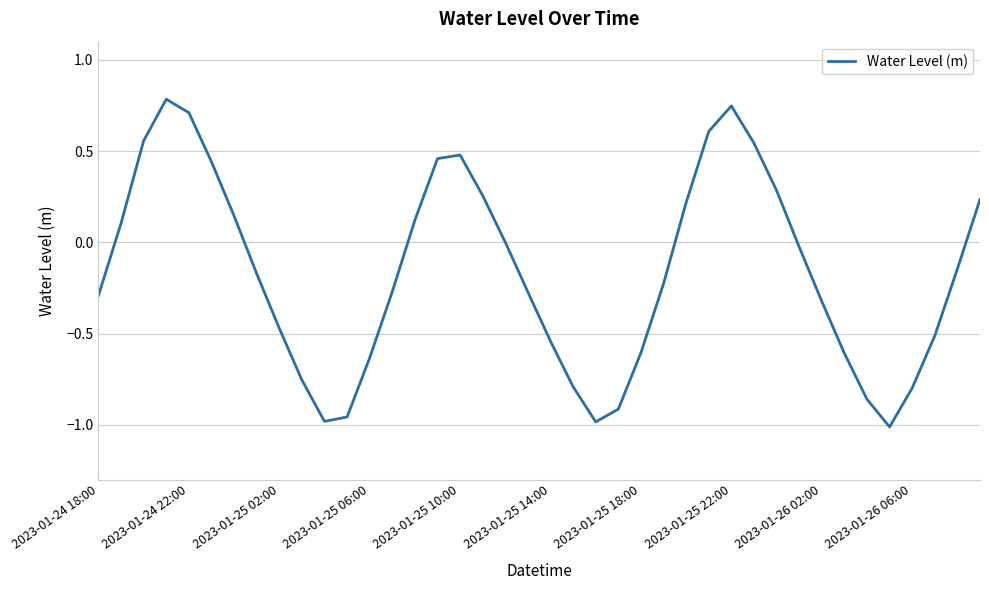

What is the greatest value displayed?

0.8